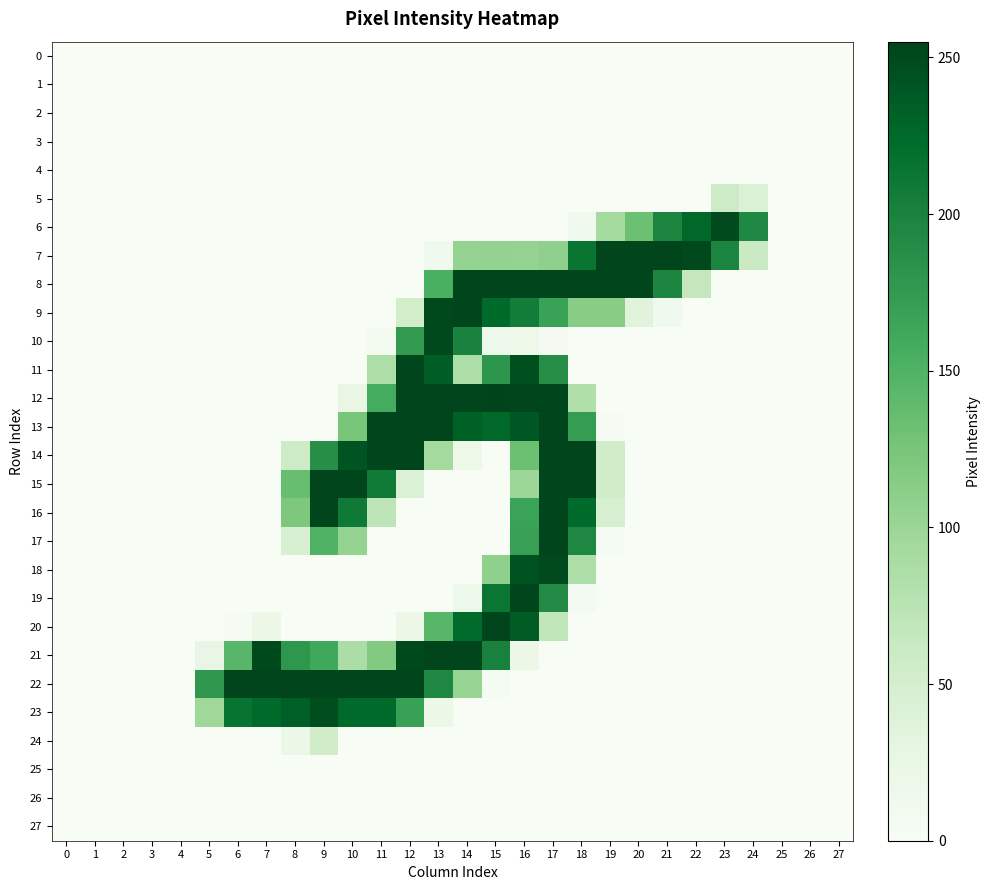

At how many categories does at least one series exceed 51?

20